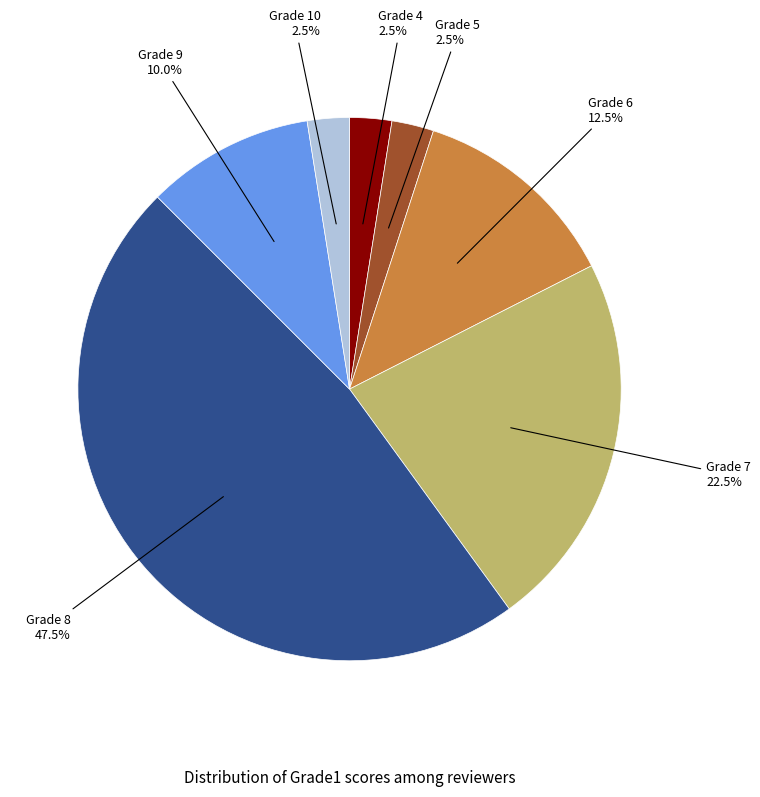

To the nearest percent, what is the difference between the largest and smallest slice percentages?

45%